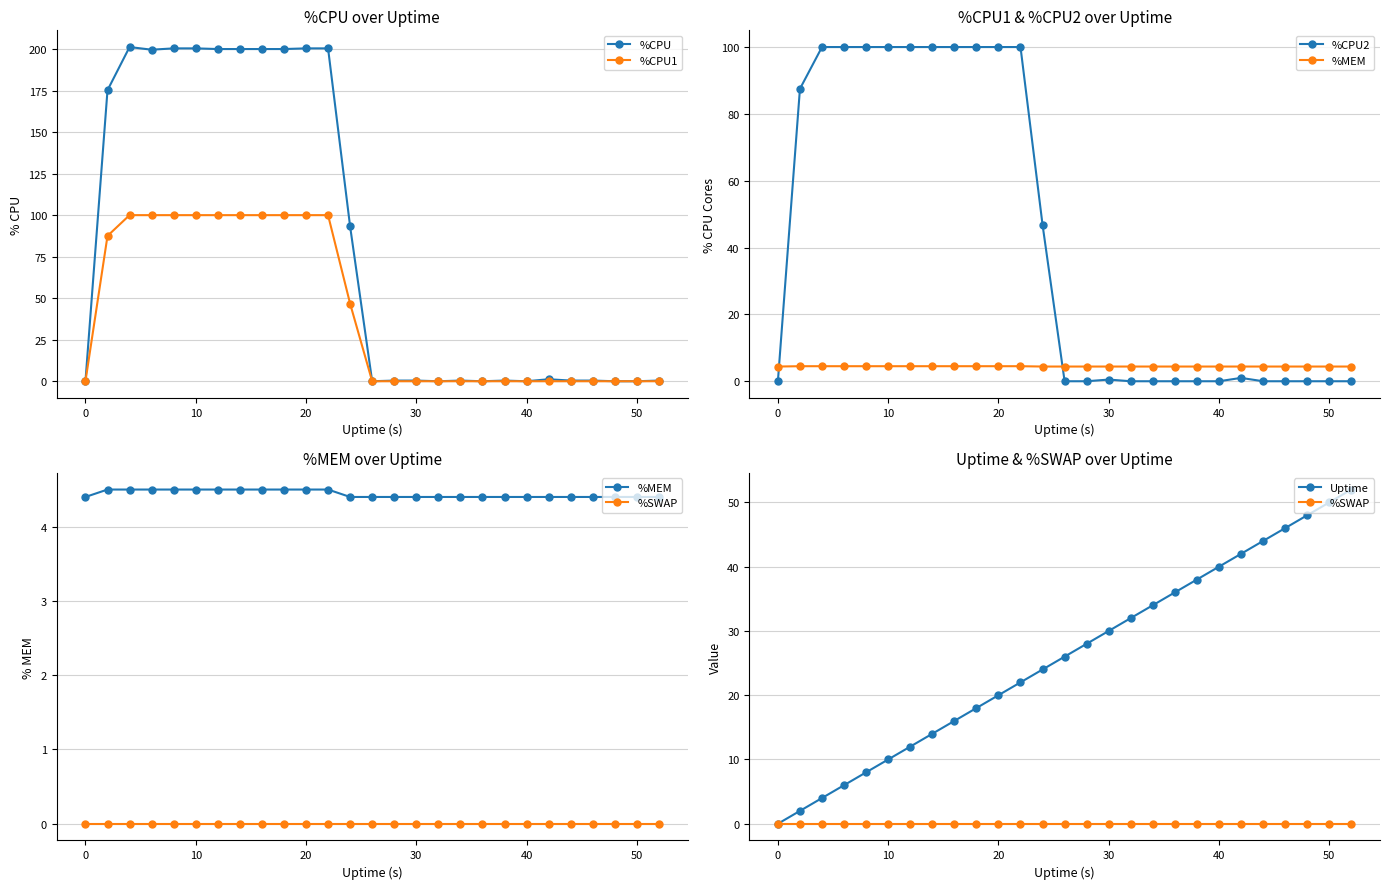

What is the highest value of the %CPU series?

201.2